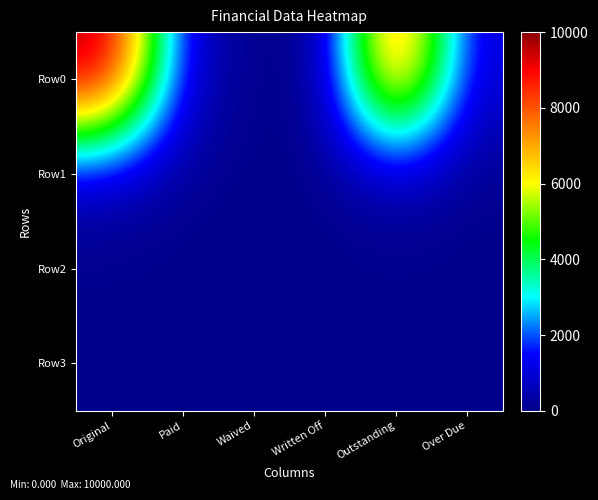

Rank the series at Paid from highest to lowest value.

Row0, Row1, Row2, Row3